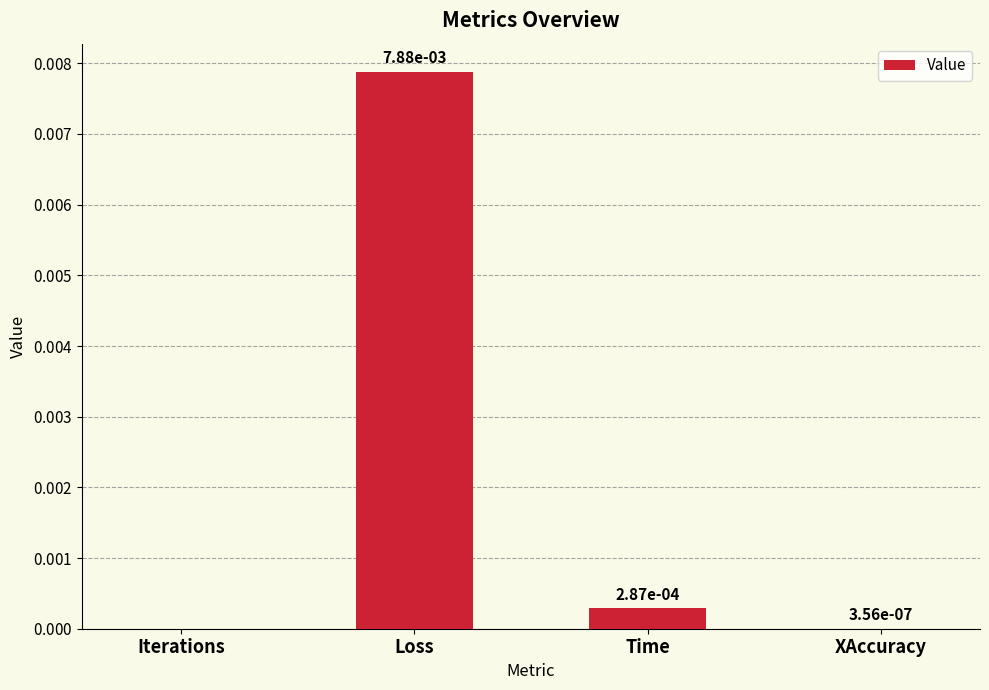

Which label corresponds to the largest value in the chart?

Loss